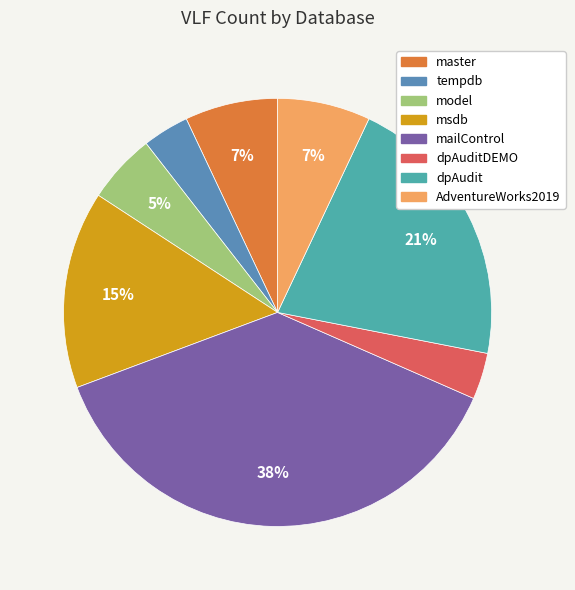

Is there a majority slice in this chart?

No